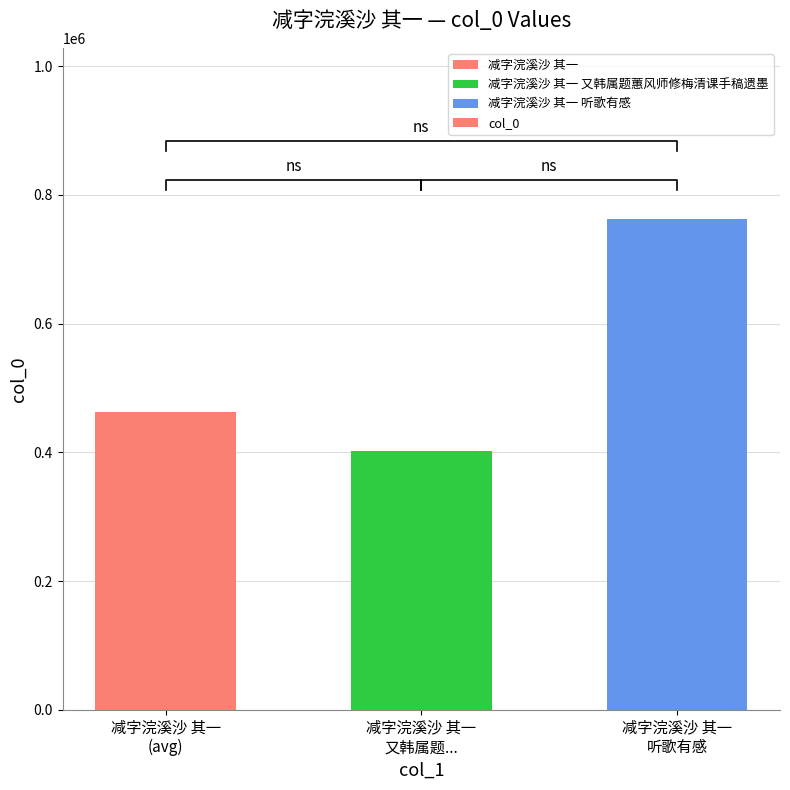

List the labels in order of value, smallest first.

减字浣溪沙 其一
又韩属题..., 减字浣溪沙 其一
(avg), 减字浣溪沙 其一
听歌有感